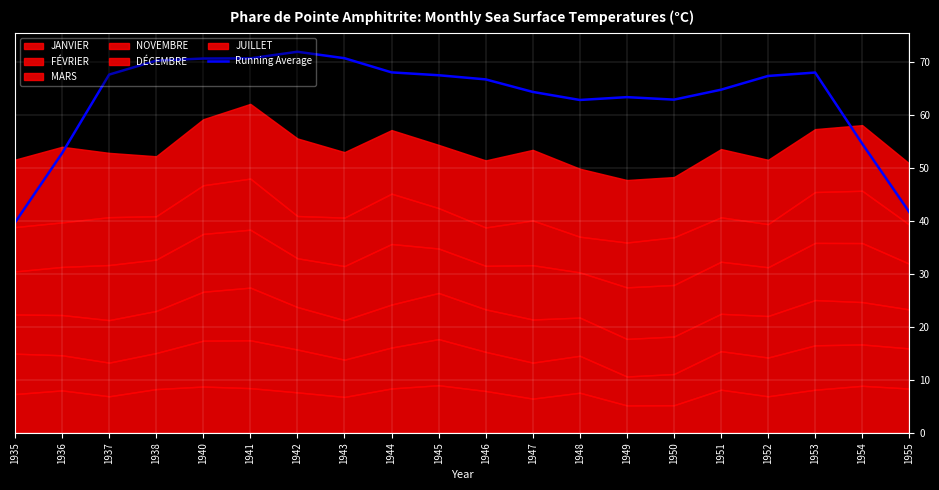

What is the sum of all values?

1267.7